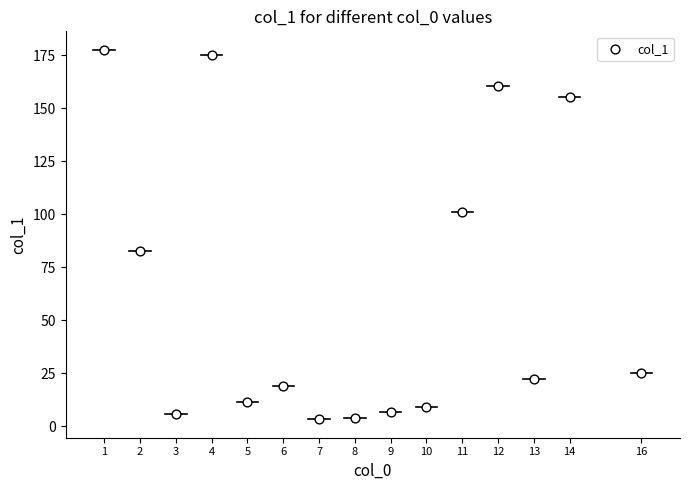

What Y value in the scatter plot is closest to 90?

82.5